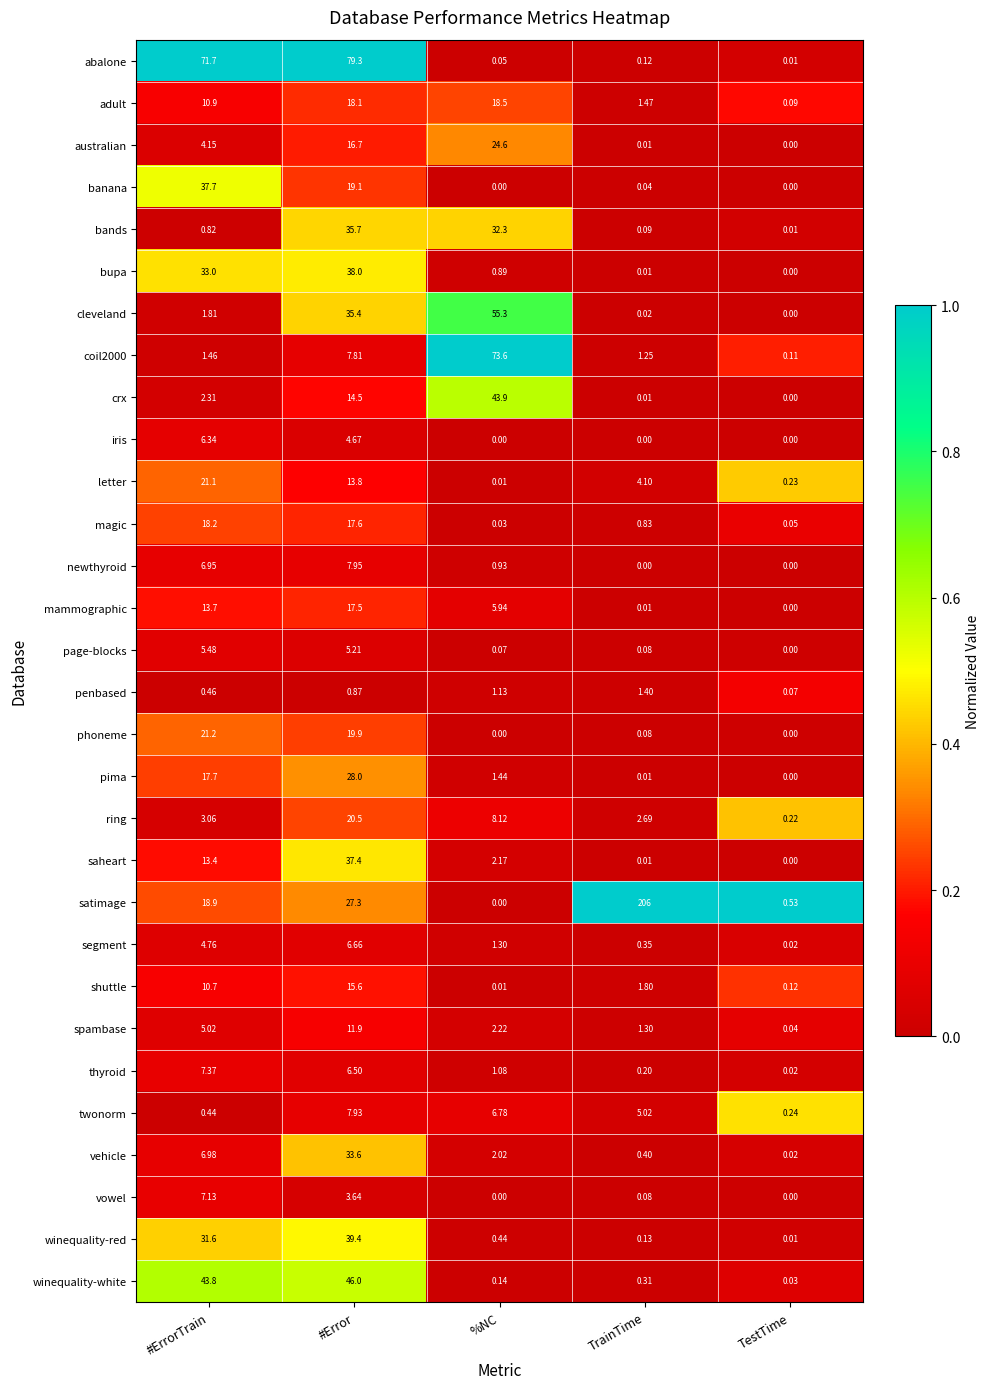

Is the value of winequality-white at TrainTime greater than the value of magic at #Error?

No